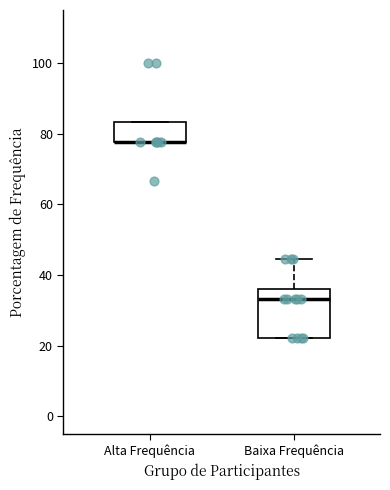

Where is the upper edge of the box for Baixa Frequência on the y-axis? The values are not printed on the chart, so give them approximately, as read against the axis.

36